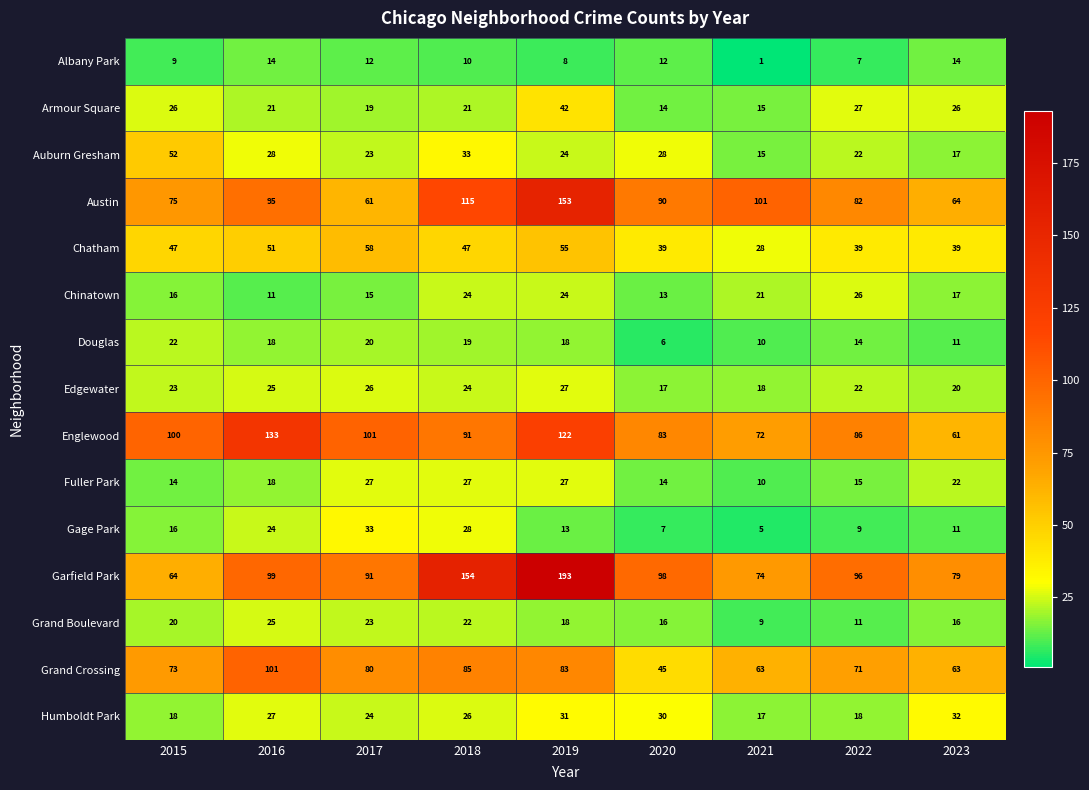

What value does the Humboldt Park series have at 2022?

18